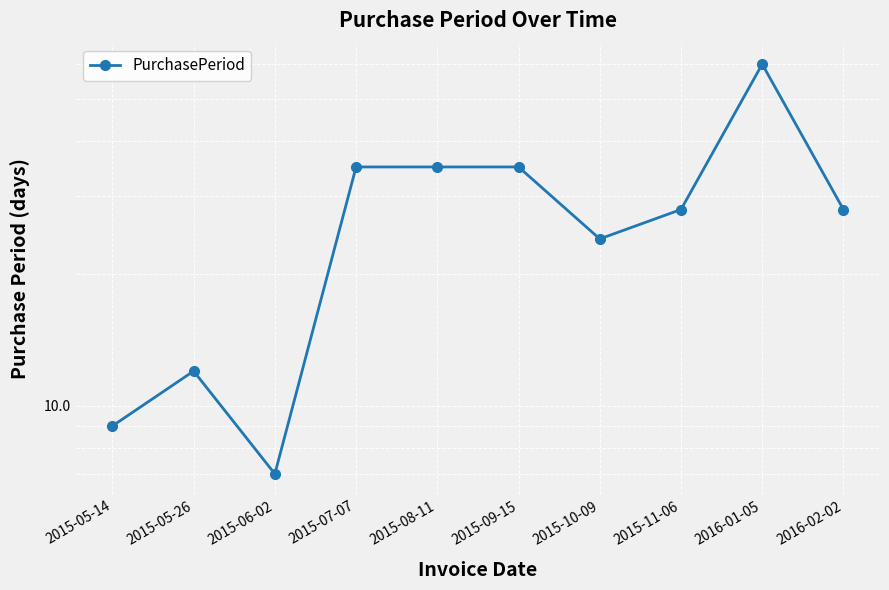

How many interior local peaks (higher than both neighbors) does the data have?

2